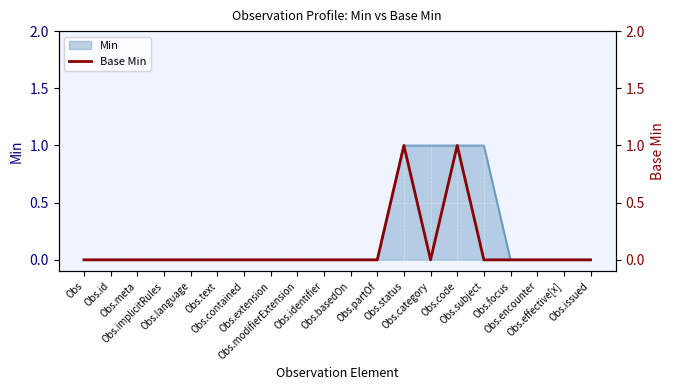

How many categories are shown in the chart?

20